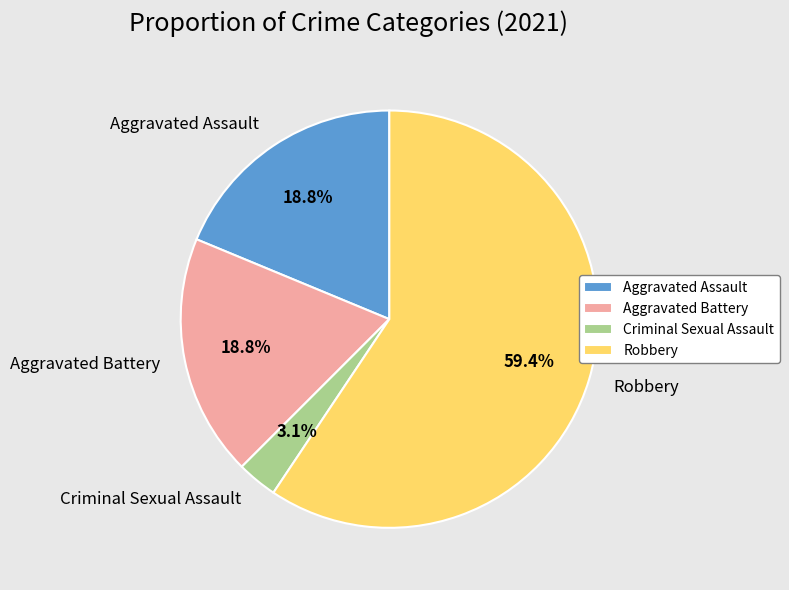

Is it true that Robbery is 54% of the pie?

False